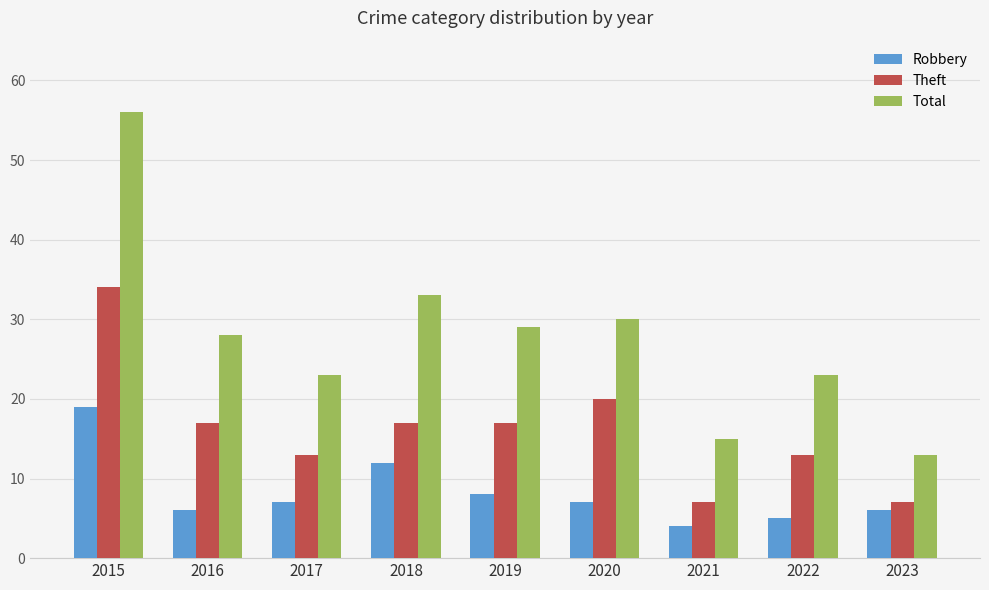

At 2021, list the series in order from largest to smallest.

Total, Theft, Robbery